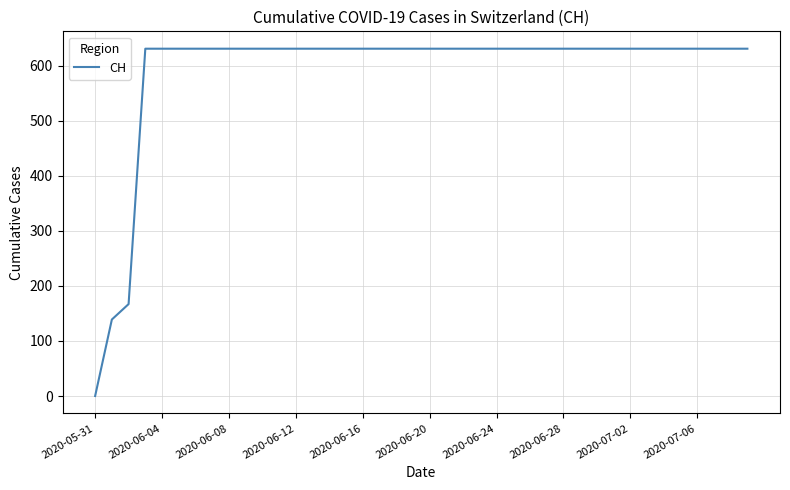

What is the maximum value shown in the chart?

631